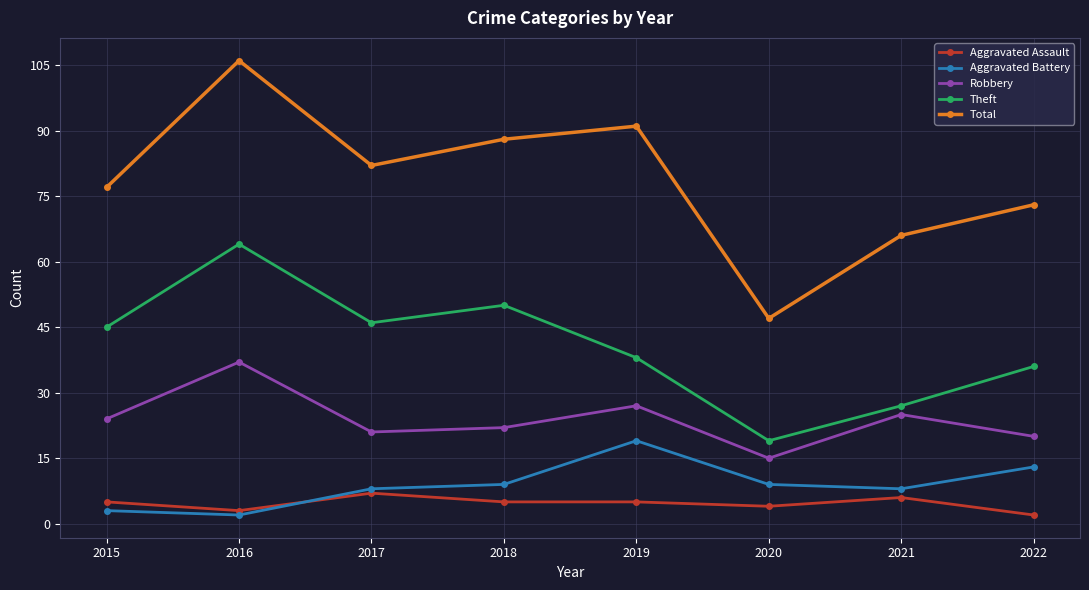

How many distinct data groups are displayed?

5